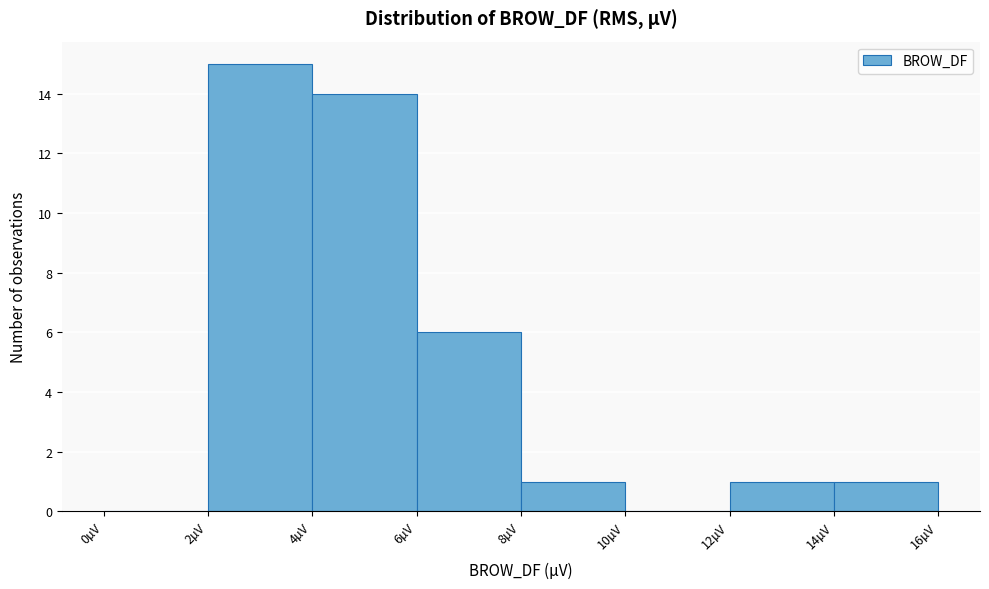

Which range on the x-axis has the tallest bar?

2 to 4